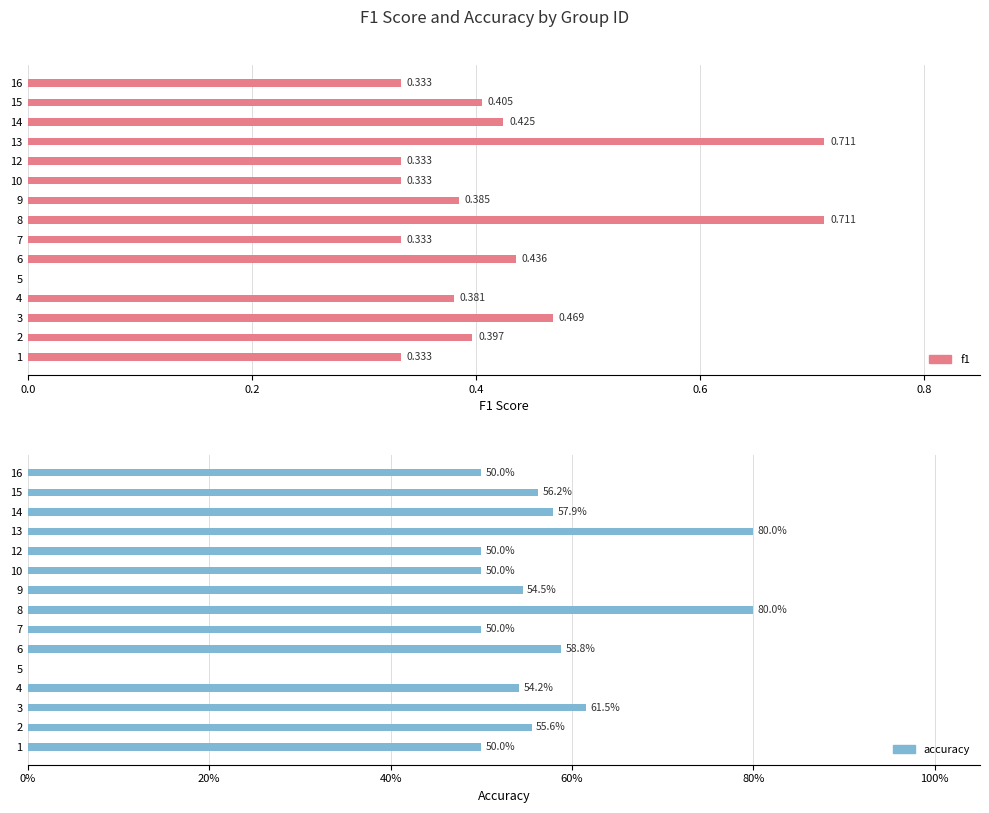

The f1 series shows 0.3 at 8. True or false?

False